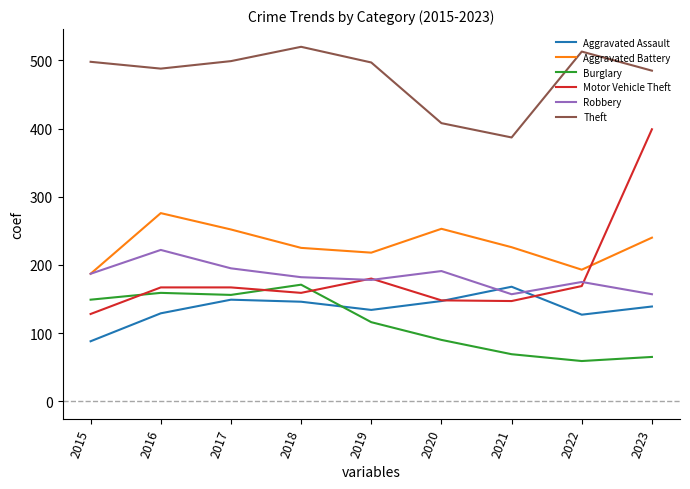

In Aggravated Battery, how many points are higher than both neighbors (excluding endpoints)?

2